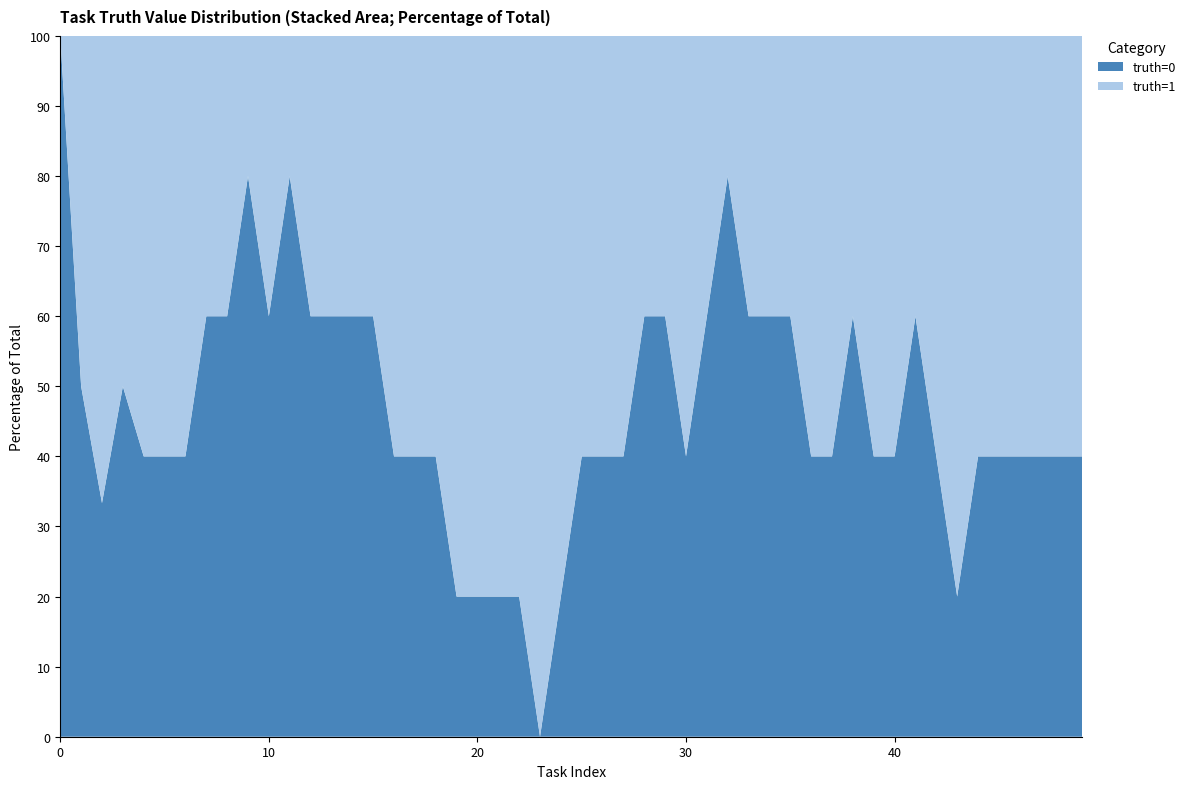

What are all the series names shown in the legend?

truth=0, truth=1